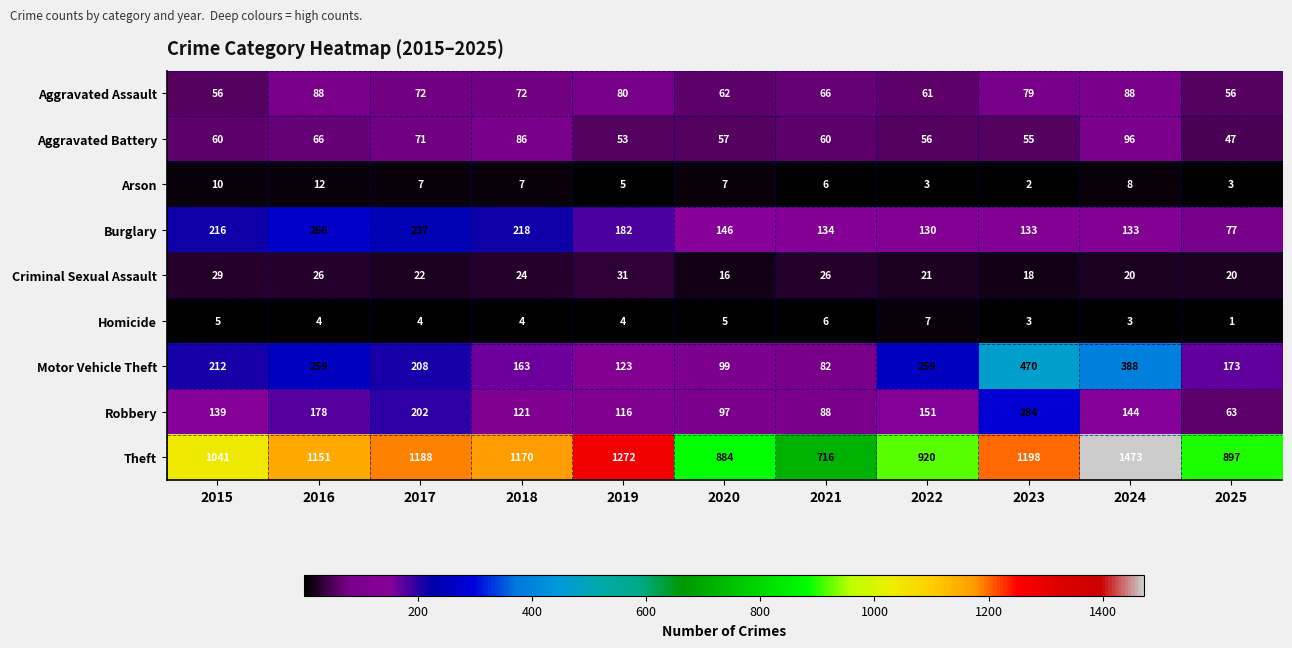

What is the approximate value of Robbery at 2022, to the nearest 5?

150